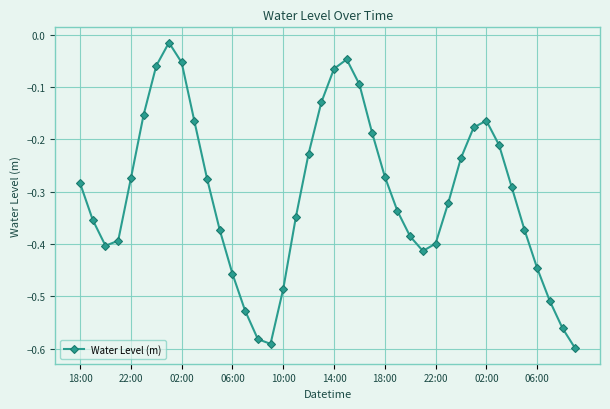

How many points are lower than both their immediate neighbors (excluding endpoints)?

3